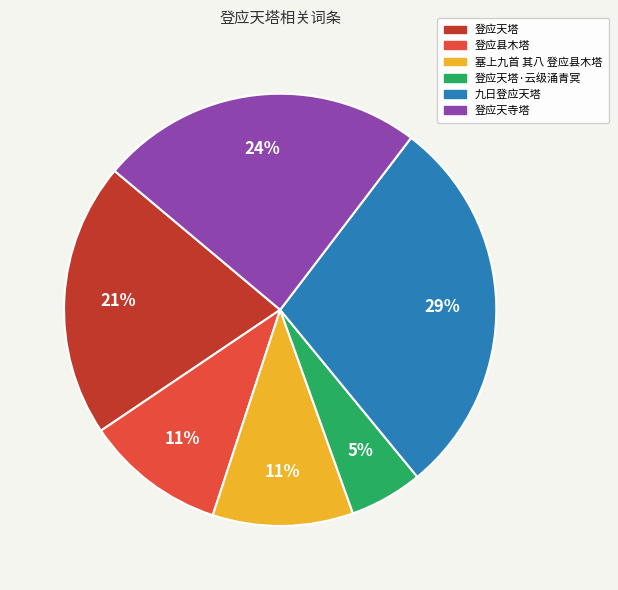

What is the ratio of the value at 塞上九首 其八 登应县木塔 to the value at 登应县木塔?

1.0